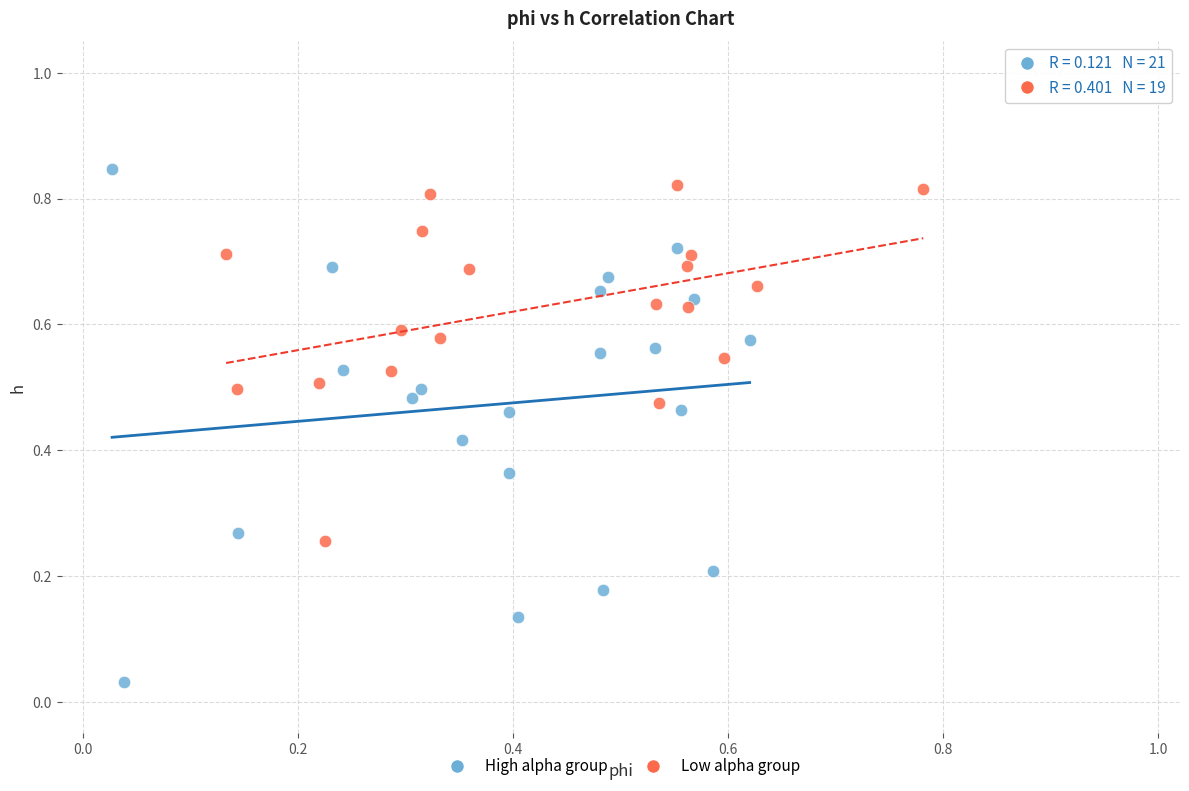

Which series contains the lowest Y value?

High alpha group